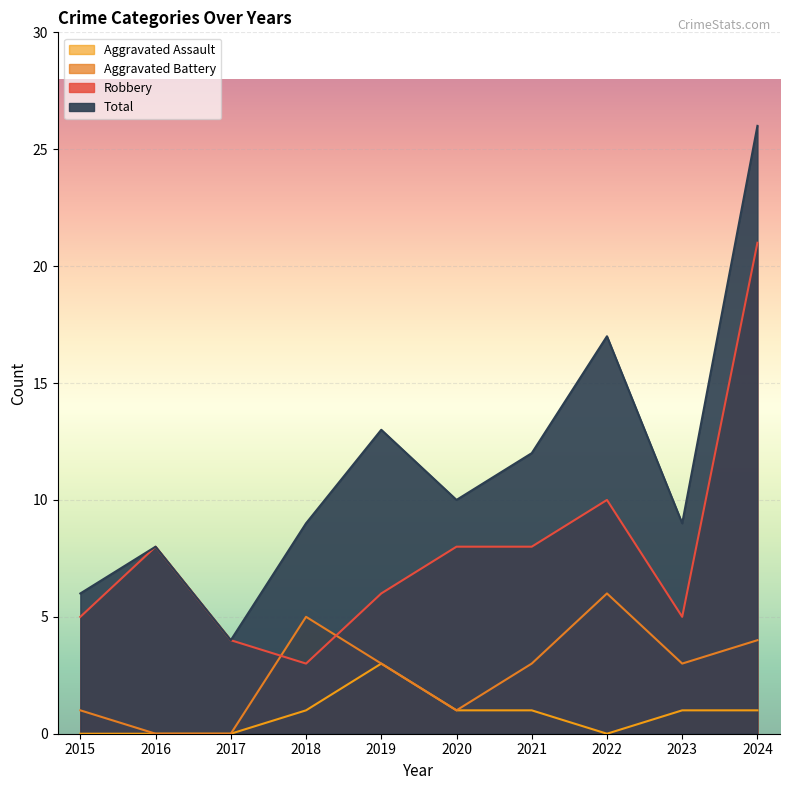

At which category does Aggravated Battery reach its first local valley?

2020